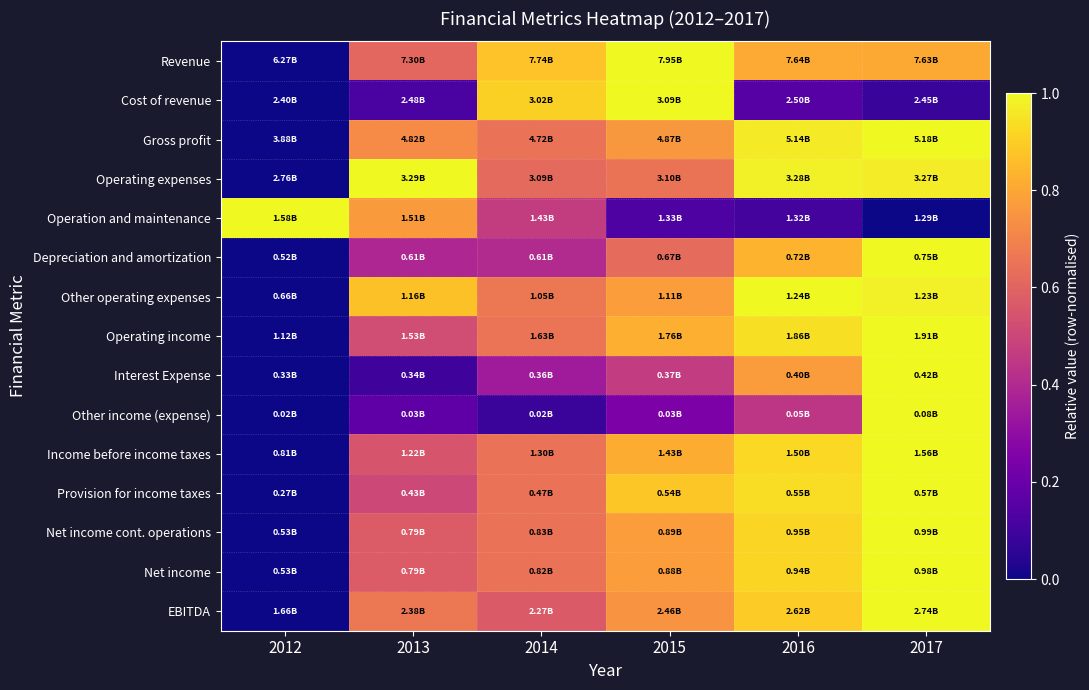

Reading left to right, extract all data points from this chart.

Revenue: 2012=0.0	2013=0.6	2014=0.9	2015=1.0	2016=0.8	2017=0.8
Cost of revenue: 2012=0.0	2013=0.1	2014=0.9	2015=1.0	2016=0.1	2017=0.1
Gross profit: 2012=0.0	2013=0.7	2014=0.6	2015=0.8	2016=1.0	2017=1.0
Operating expenses: 2012=0.0	2013=1.0	2014=0.6	2015=0.7	2016=1.0	2017=1.0
Operation and maintenance: 2012=1.0	2013=0.8	2014=0.5	2015=0.1	2016=0.1	2017=0.0
Depreciation and amortization: 2012=0.0	2013=0.4	2014=0.4	2015=0.6	2016=0.8	2017=1.0
Other operating expenses: 2012=0.0	2013=0.9	2014=0.7	2015=0.8	2016=1.0	2017=1.0
Operating income: 2012=0.0	2013=0.5	2014=0.7	2015=0.8	2016=0.9	2017=1.0
Interest Expense: 2012=0.0	2013=0.1	2014=0.3	2015=0.5	2016=0.8	2017=1.0
Other income (expense): 2012=0.0	2013=0.2	2014=0.1	2015=0.2	2016=0.4	2017=1.0
Income before income taxes: 2012=0.0	2013=0.5	2014=0.6	2015=0.8	2016=0.9	2017=1.0
Provision for income taxes: 2012=0.0	2013=0.5	2014=0.6	2015=0.9	2016=0.9	2017=1.0
Net income cont. operations: 2012=0.0	2013=0.6	2014=0.6	2015=0.8	2016=0.9	2017=1.0
Net income: 2012=0.0	2013=0.6	2014=0.6	2015=0.8	2016=0.9	2017=1.0
EBITDA: 2012=0.0	2013=0.7	2014=0.6	2015=0.7	2016=0.9	2017=1.0